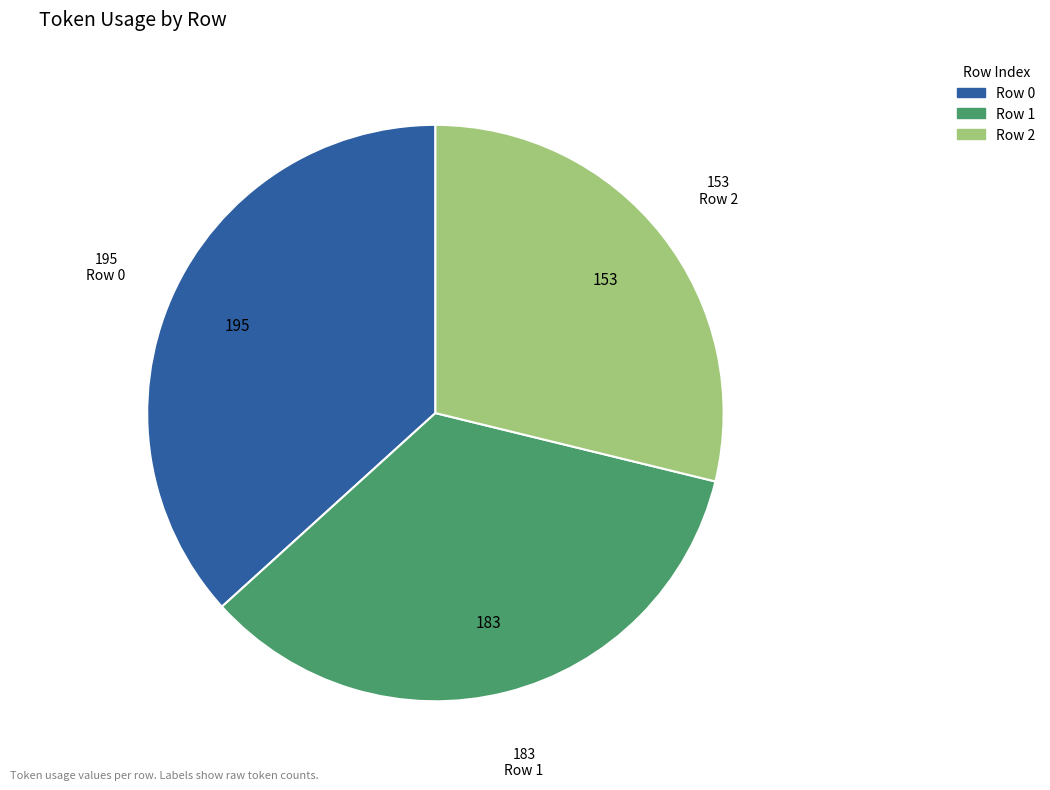

Which category has the smallest portion of the pie?

Row 2